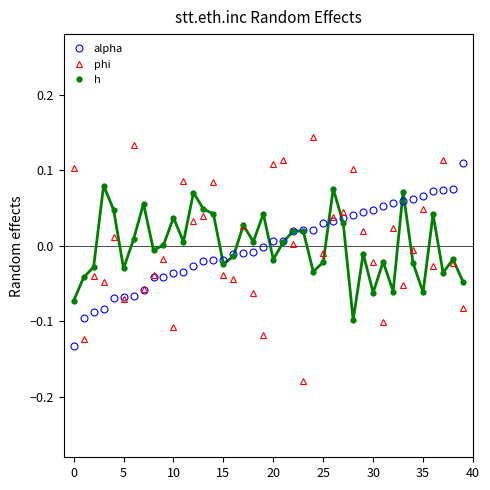

Which series has the largest range (max minus min)?

phi